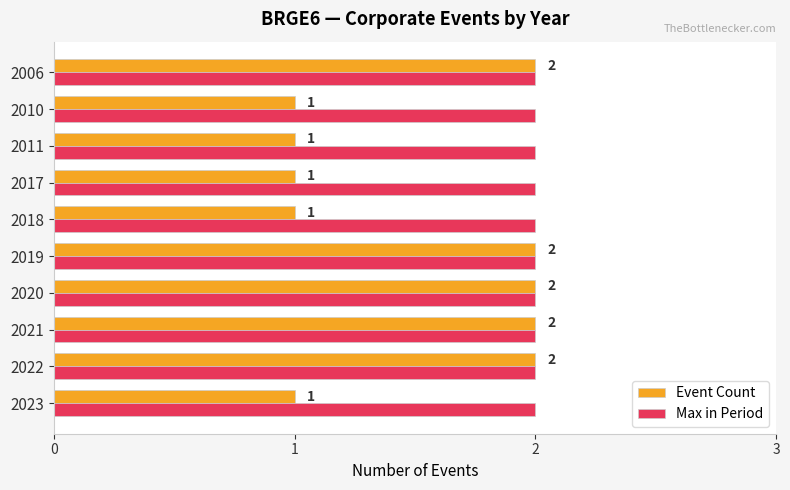

True or false: Event Count has a value of 2 at 2010.

False